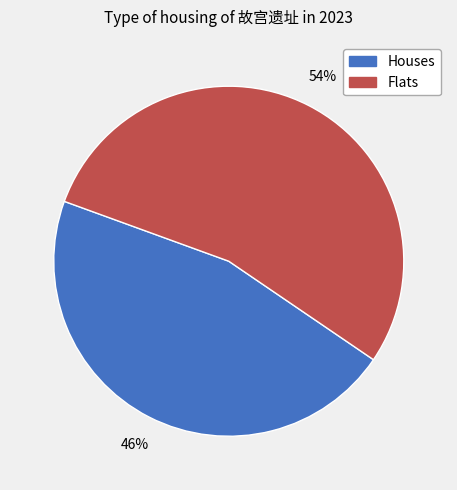

To the nearest percent, what is the average slice percentage?

50%